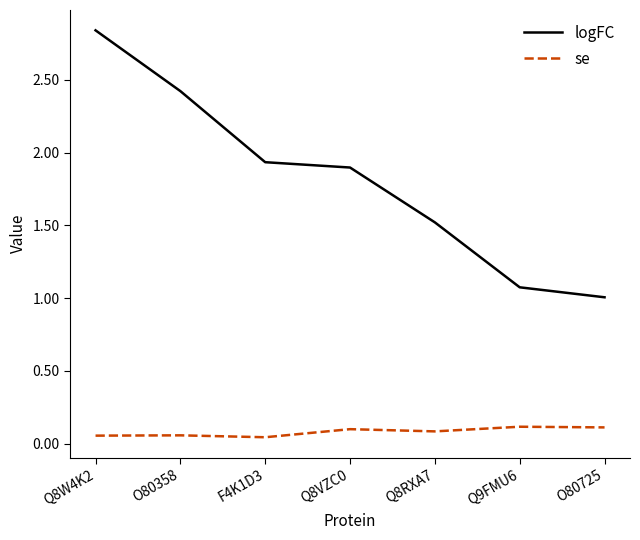

What position from the right is O80725?

1